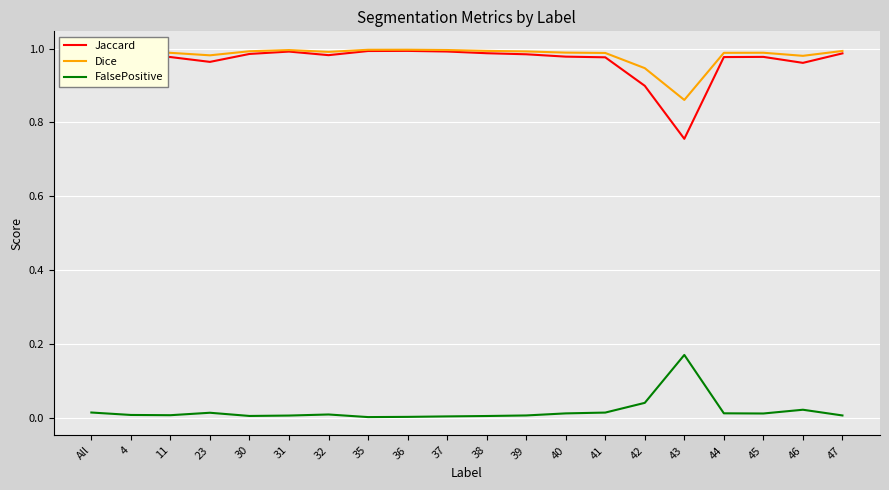

What position from the right is 23?

17